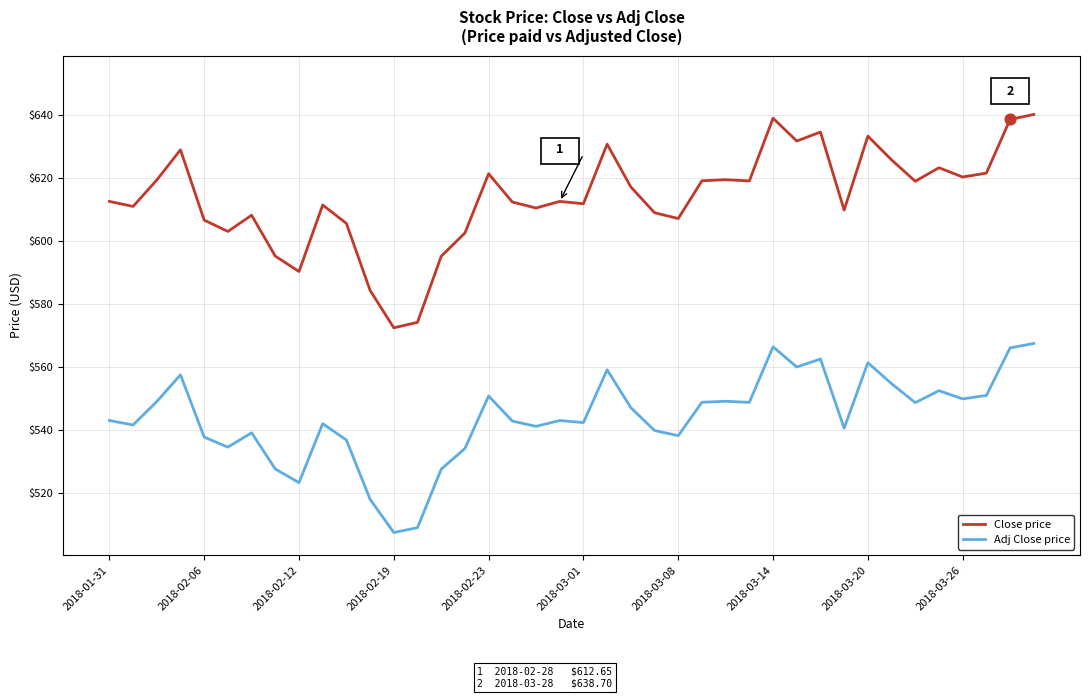

What are all the series names shown in the legend?

Close price, Adj Close price